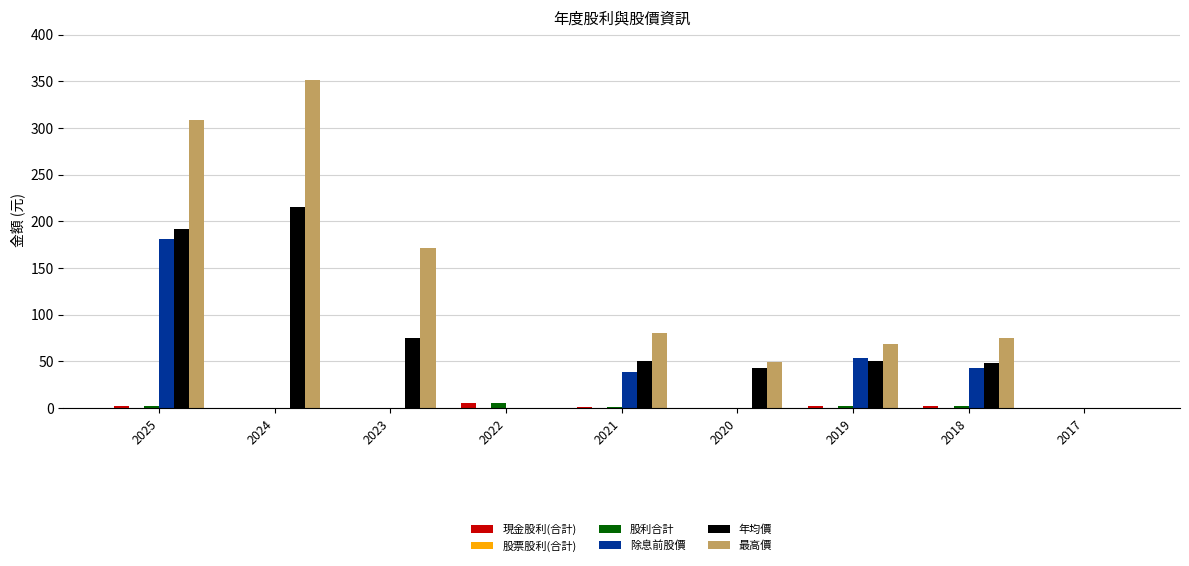

How many data points does each series have?

9